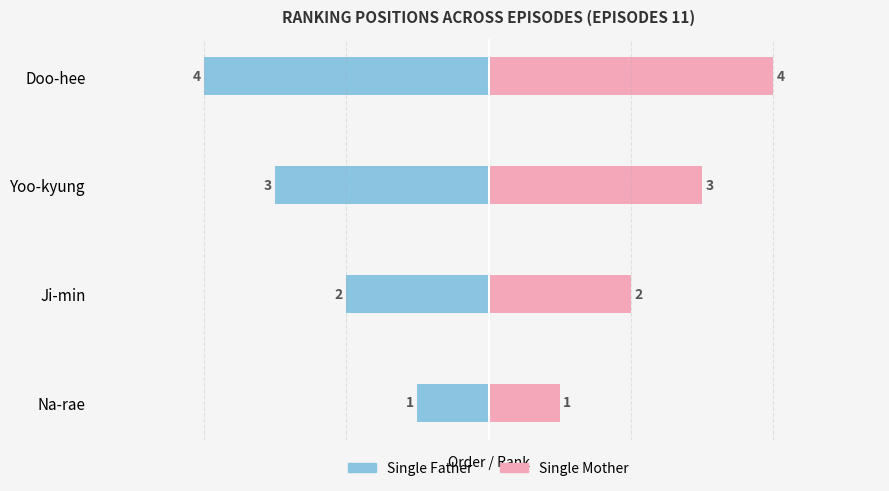

What are all the series names shown in the legend?

Single Father, Single Mother